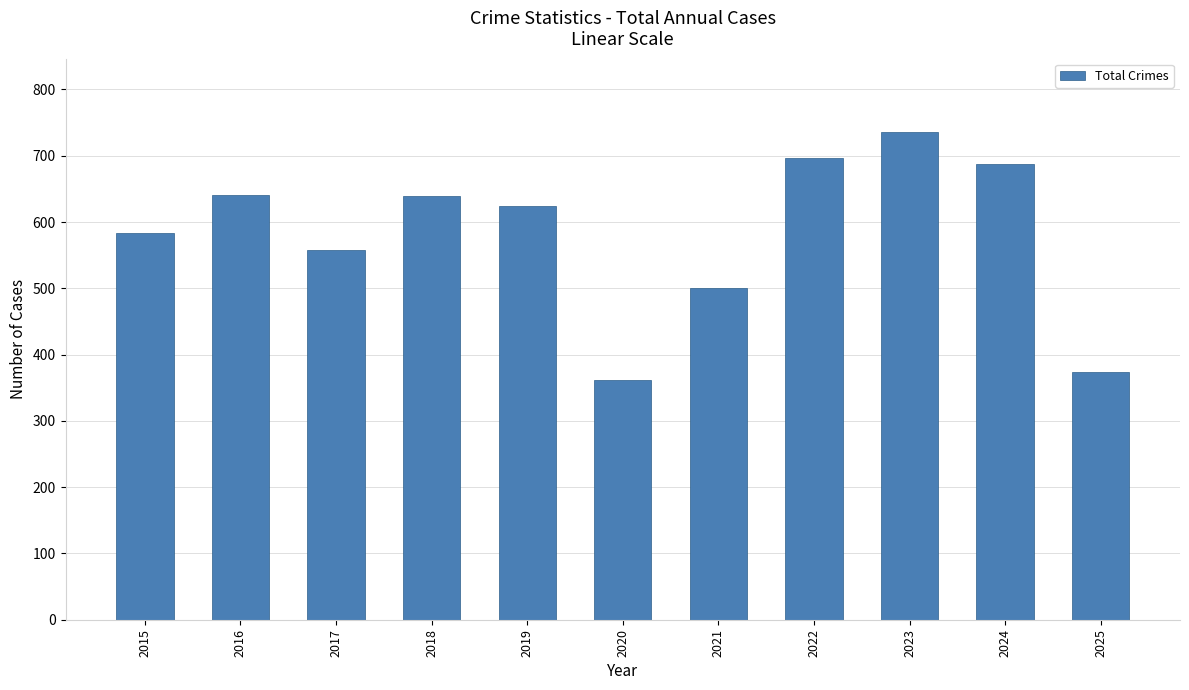

What is the average value?

582